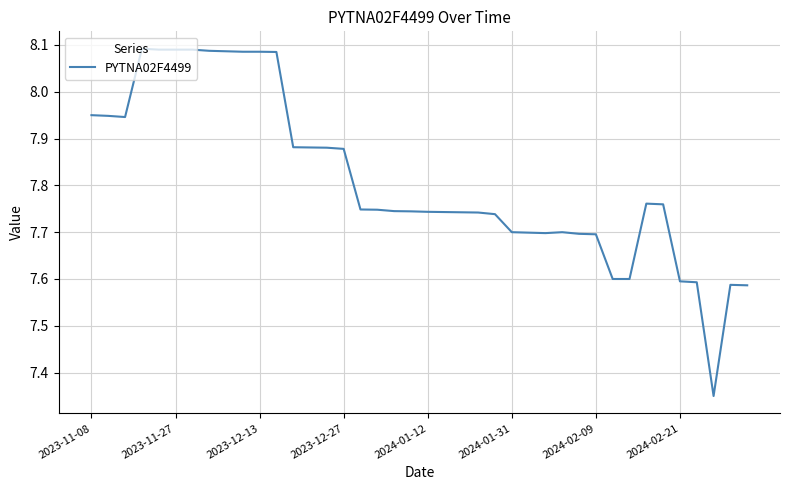

What is the difference between the maximum and minimum values?

0.7